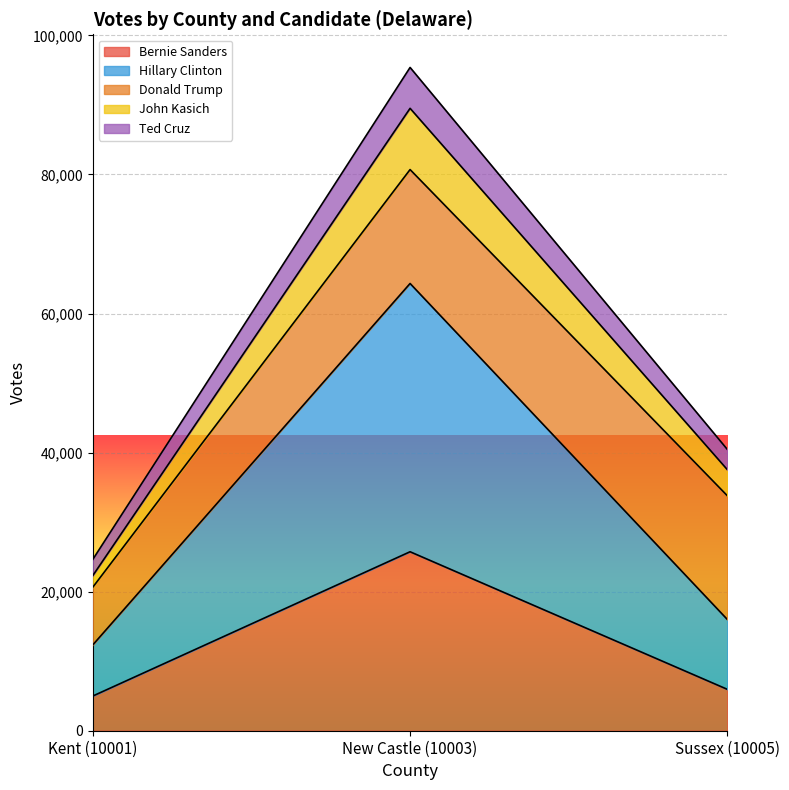

At which category is the sum across all series the highest?

New Castle (10003)